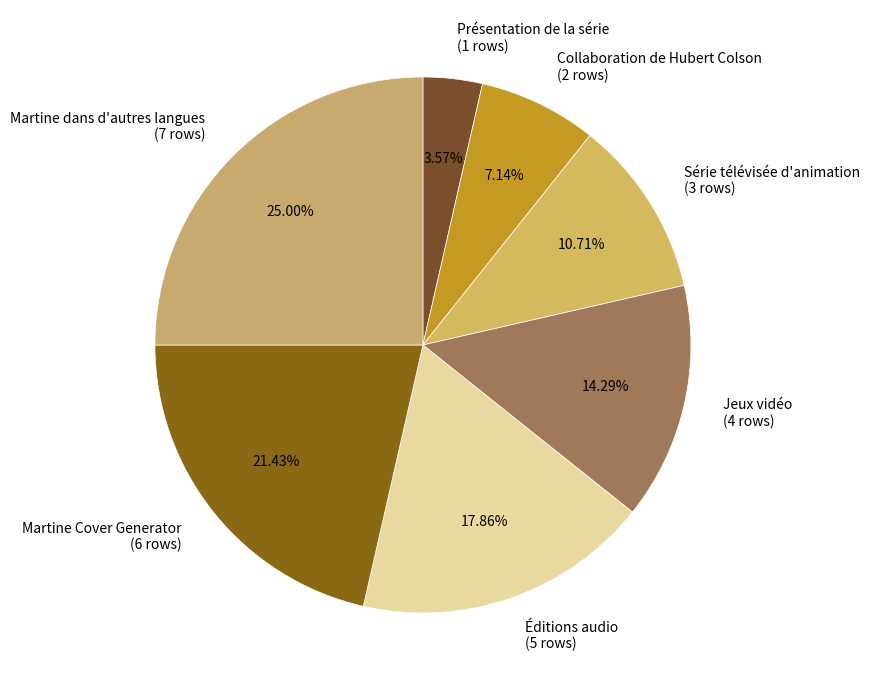

Is there a majority slice in this chart?

No